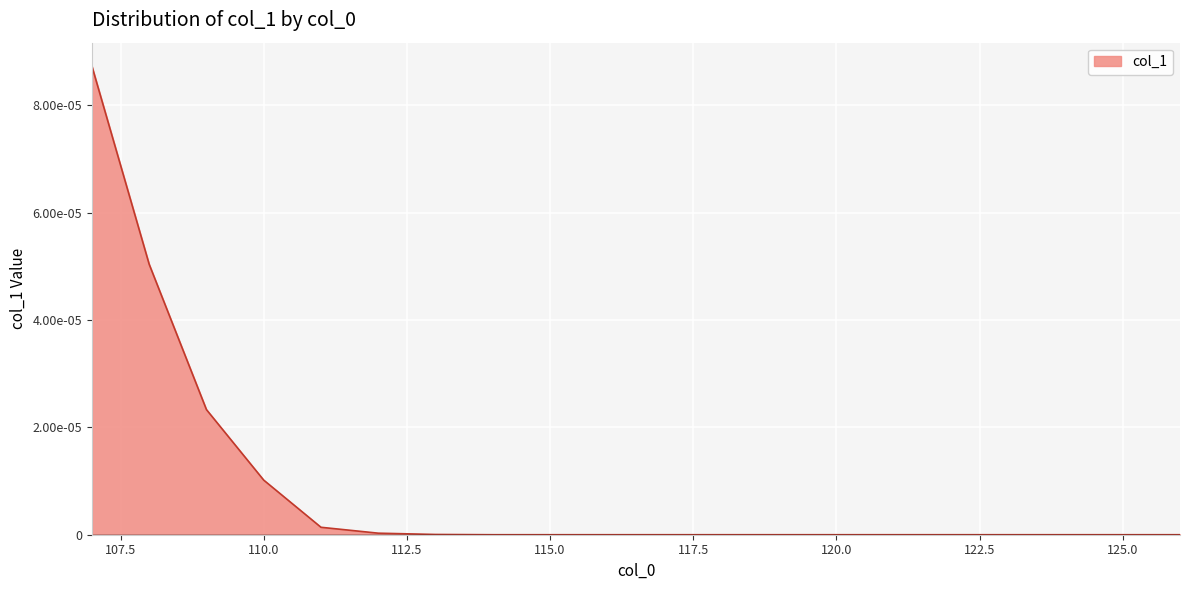

Does the chart display data point markers on the line(s)?

No